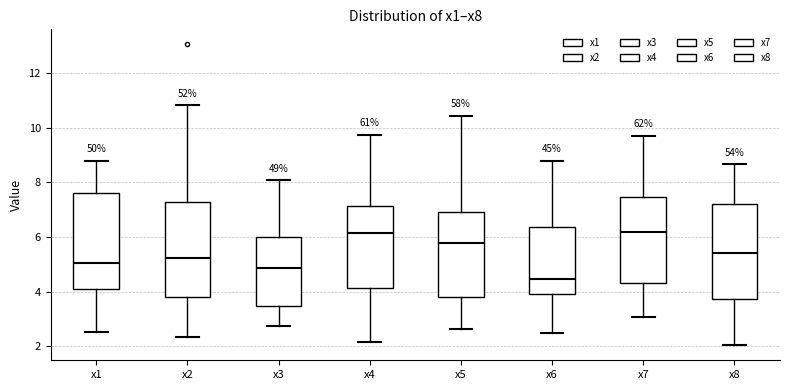

Reading left to right, transcribe this box plot: for each box, give where its median line is, the range the box spans, and where its two whiskers end, as read against the y-axis. The values are not printed on the chart, so give them approximately, as read against the axis.

x1: median 5.0, box 4.2 to 7.6, whiskers 2.6 to 8.8
x2: median 5.2, box 3.8 to 7.2, whiskers 2.4 to 10.8
x3: median 4.8, box 3.4 to 6.0, whiskers 2.8 to 8.0
x4: median 6.2, box 4.2 to 7.2, whiskers 2.2 to 9.8
x5: median 5.8, box 3.8 to 7.0, whiskers 2.6 to 10.4
x6: median 4.4, box 4.0 to 6.4, whiskers 2.4 to 8.8
x7: median 6.2, box 4.4 to 7.4, whiskers 3.0 to 9.6
x8: median 5.4, box 3.8 to 7.2, whiskers 2.0 to 8.6